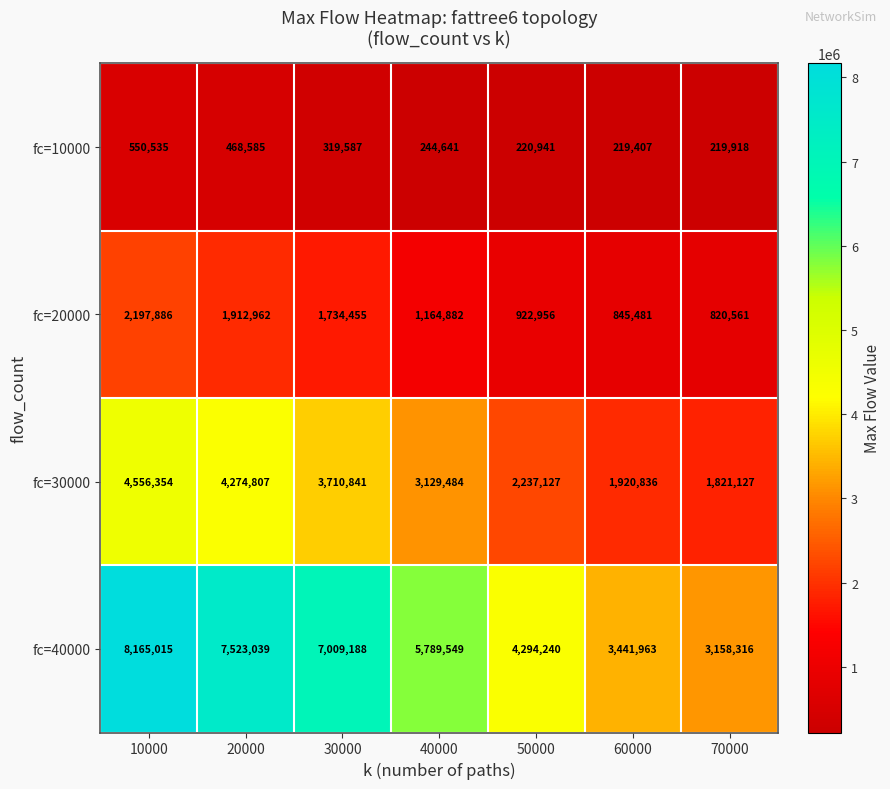

What is the sum of all fc=40000 values?

39381310